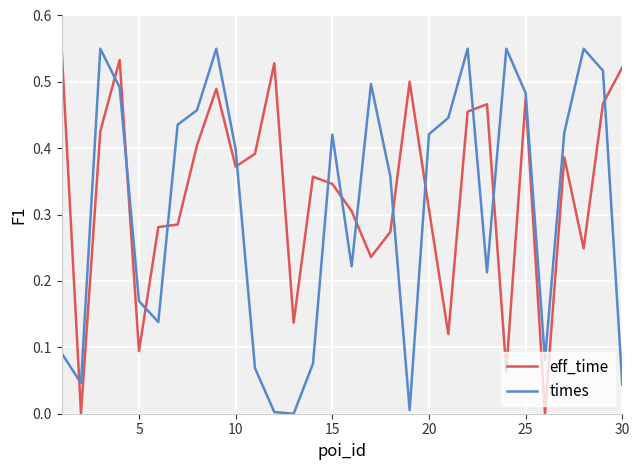

Which series ends up on top after the final intersection of eff_time and times?

eff_time